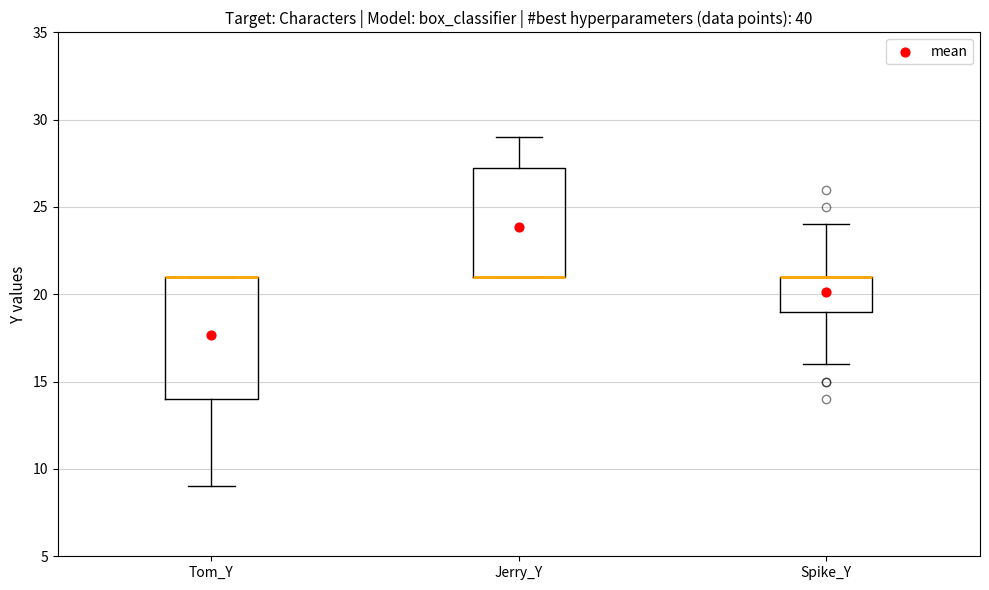

Where does the upper whisker of the box for Jerry_Y end on the y-axis? The values are not printed on the chart, so give them approximately, as read against the axis.

29.0